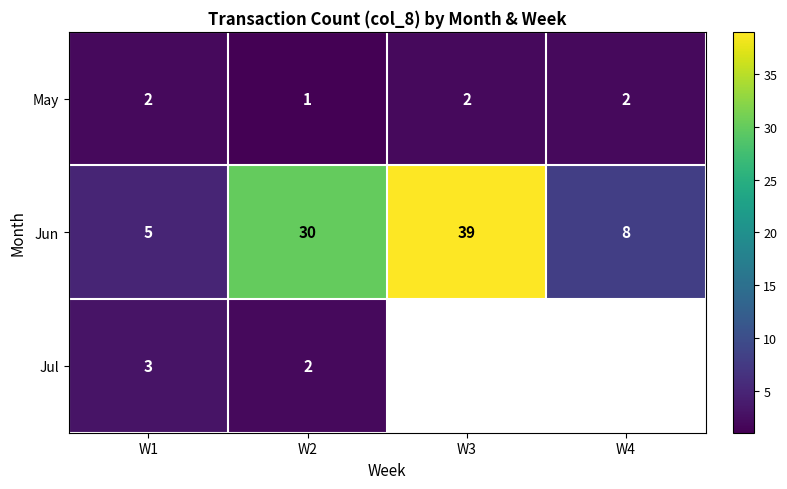

The May series shows 2 at W3. True or false?

True